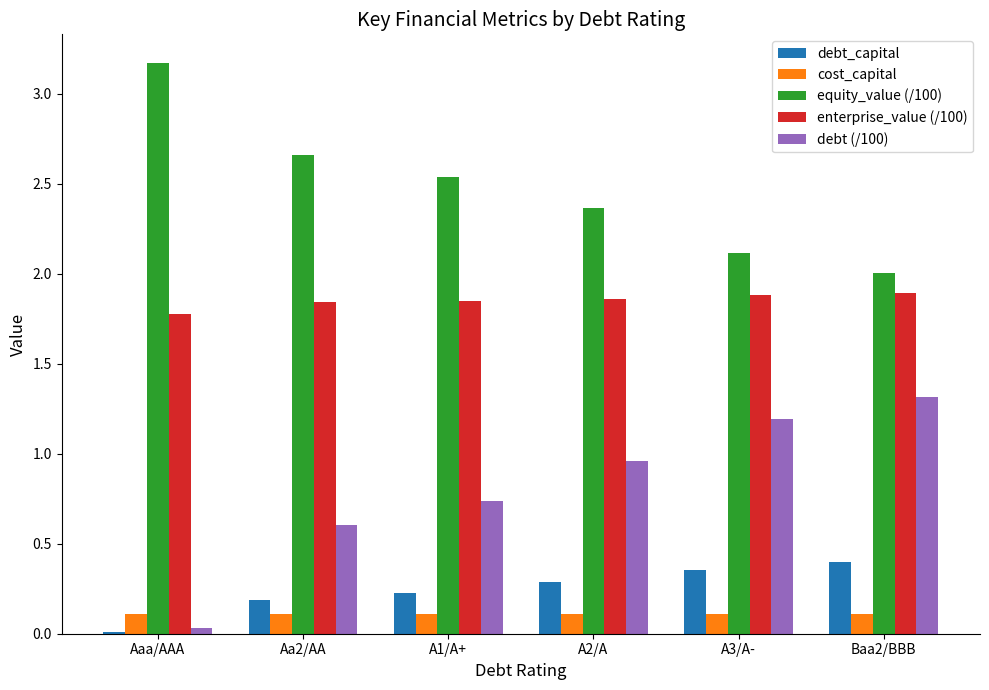

At A2/A, list the series in order from largest to smallest.

equity_value (/100), enterprise_value (/100), debt (/100), debt_capital, cost_capital